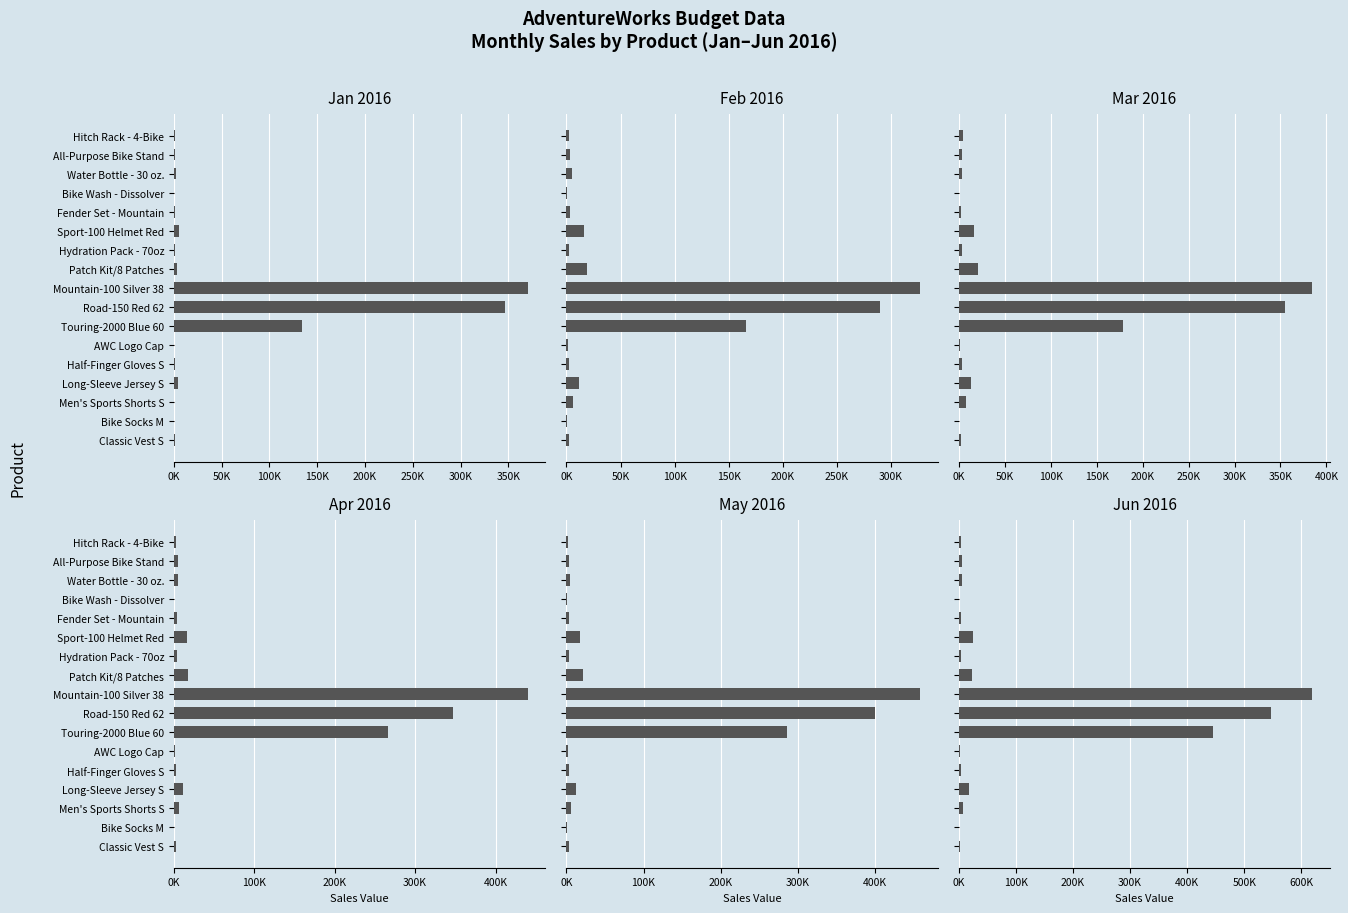

What is the maximum value for Jan 2016?

370105